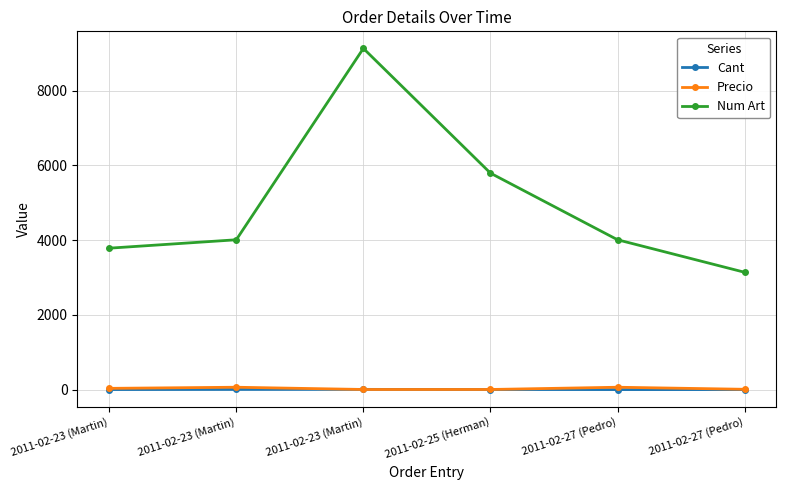

How many lines are shown in the chart?

3